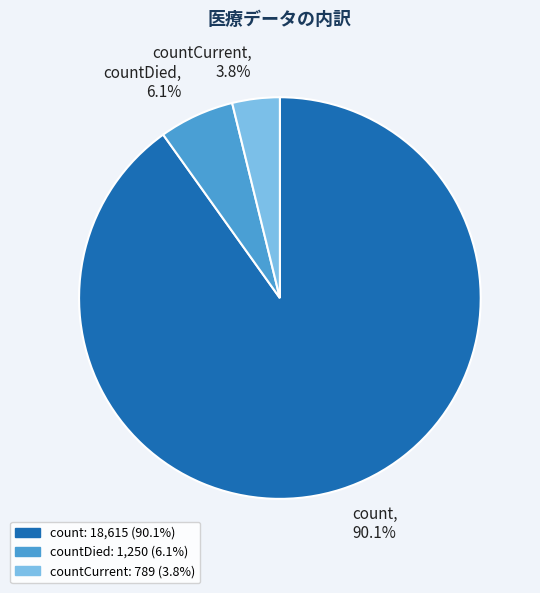

To the nearest percent, what portion does countCurrent represent?

4%